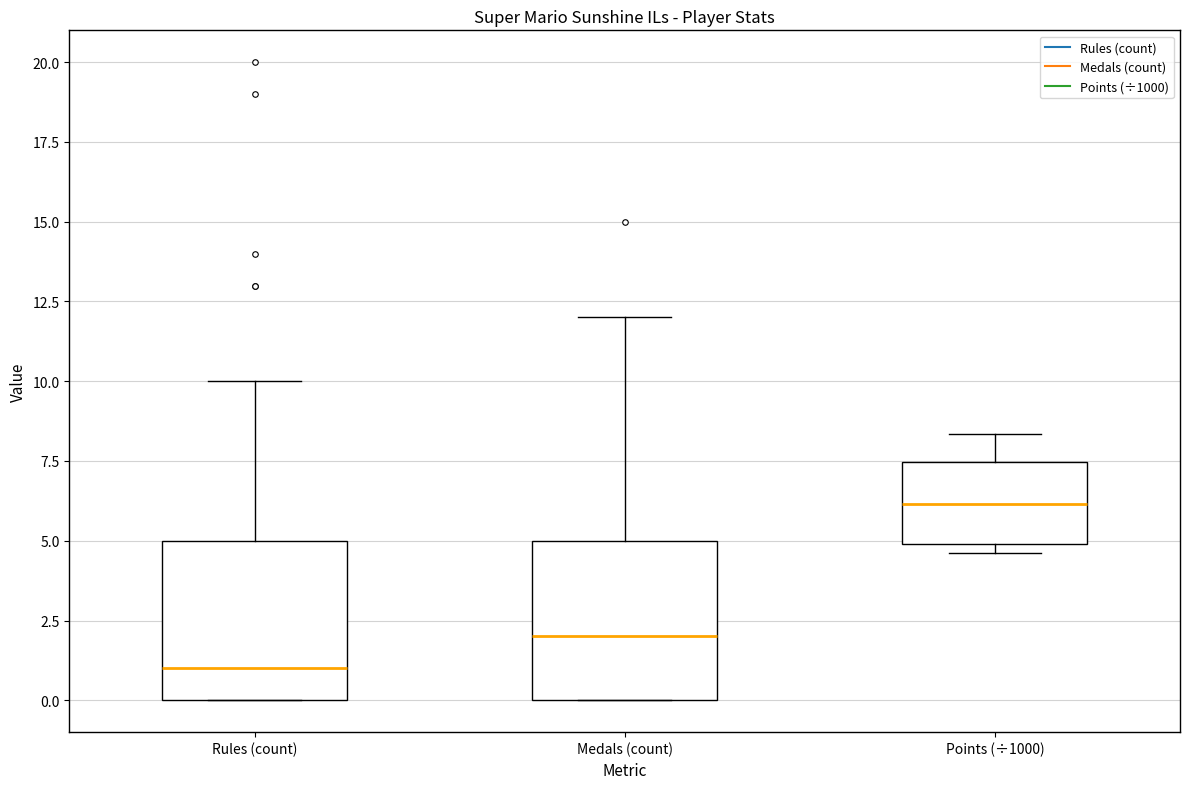

Reading left to right, read every box against the y-axis: the position of its median line, the range the box covers, and the ends of its whiskers. The values are not printed on the chart, so give them approximately, as read against the axis.

Rules (count): median 1.0, box 0.0 to 5.0, whiskers 0.0 to 10.0
Medals (count): median 2.0, box 0.0 to 5.0, whiskers 0.0 to 12.0
Points (÷1000): median 6.0, box 5.0 to 7.5, whiskers 4.5 to 8.5